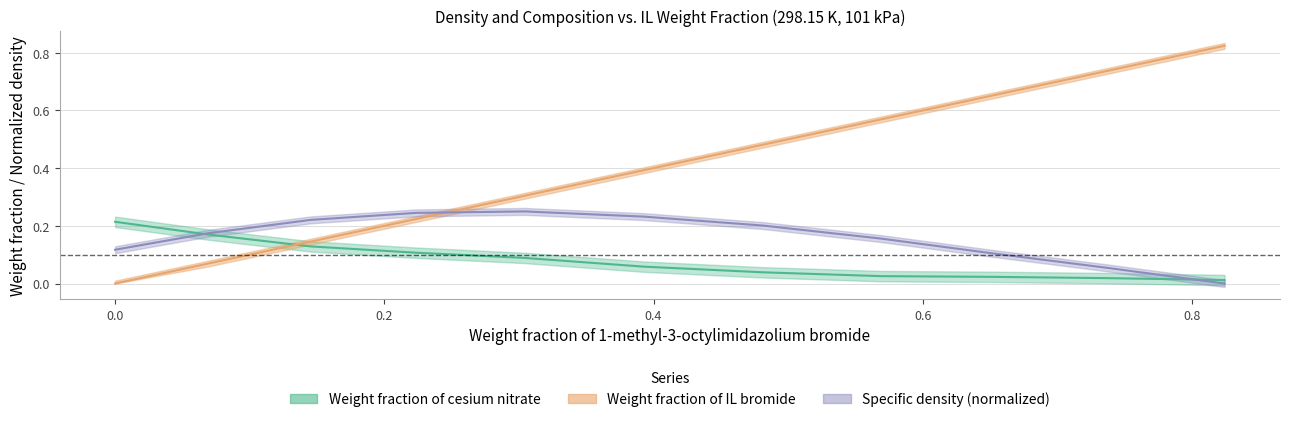

What is the difference between the highest and lowest values at 0.1454?

0.1